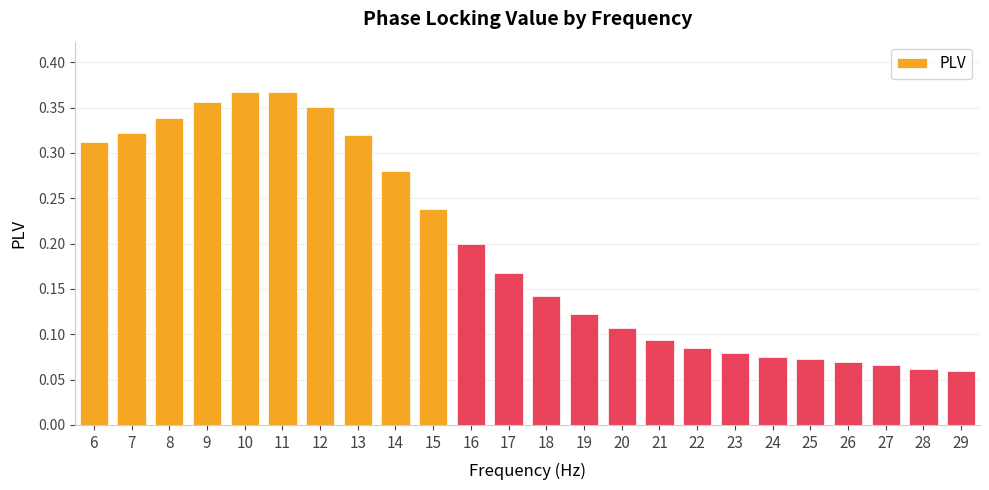

How many values are between 0 and 1?

24